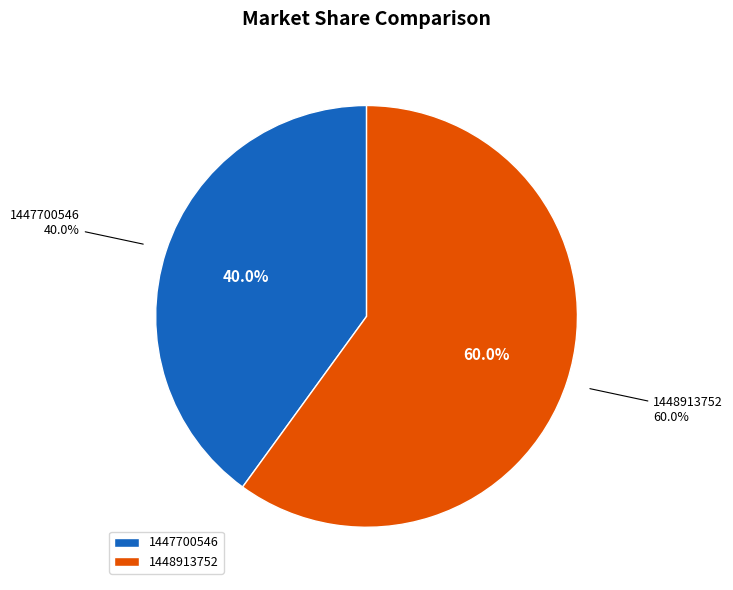

Does 1448913752 account for over 50% of the chart?

Yes